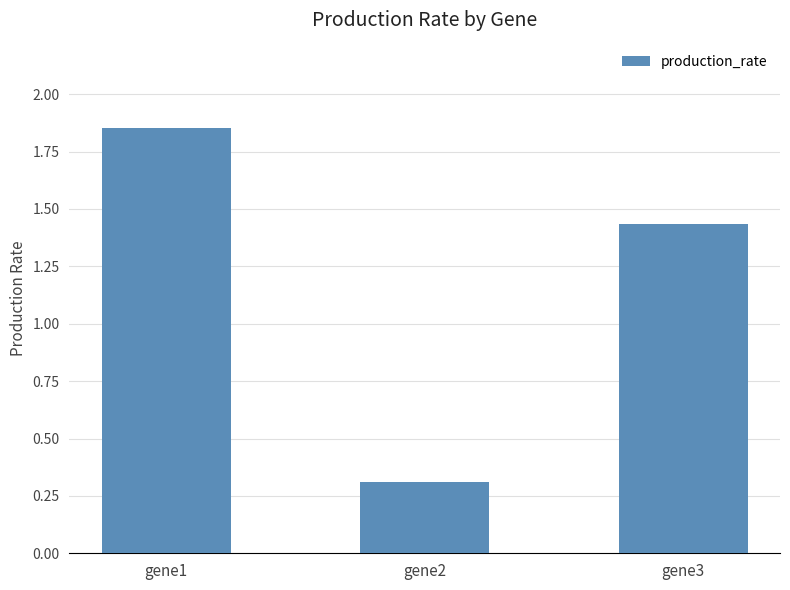

Rank the categories by value from lowest to highest.

gene2, gene3, gene1